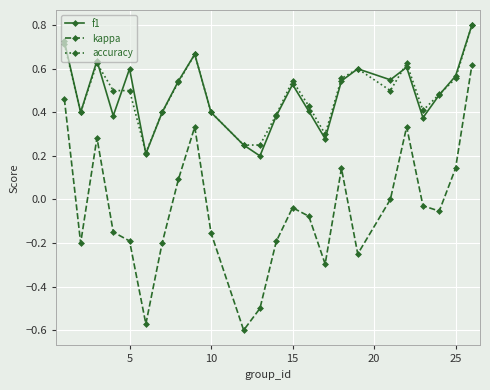

True or false: kappa and f1 intersect in this chart.

False